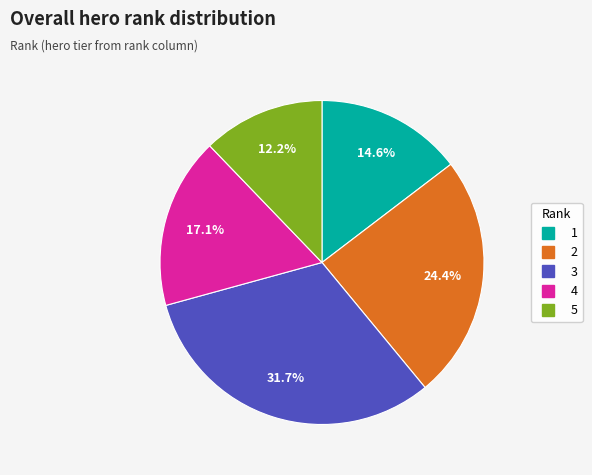

To the nearest percent, what is the difference between the 5 and 3 slice percentages?

20%